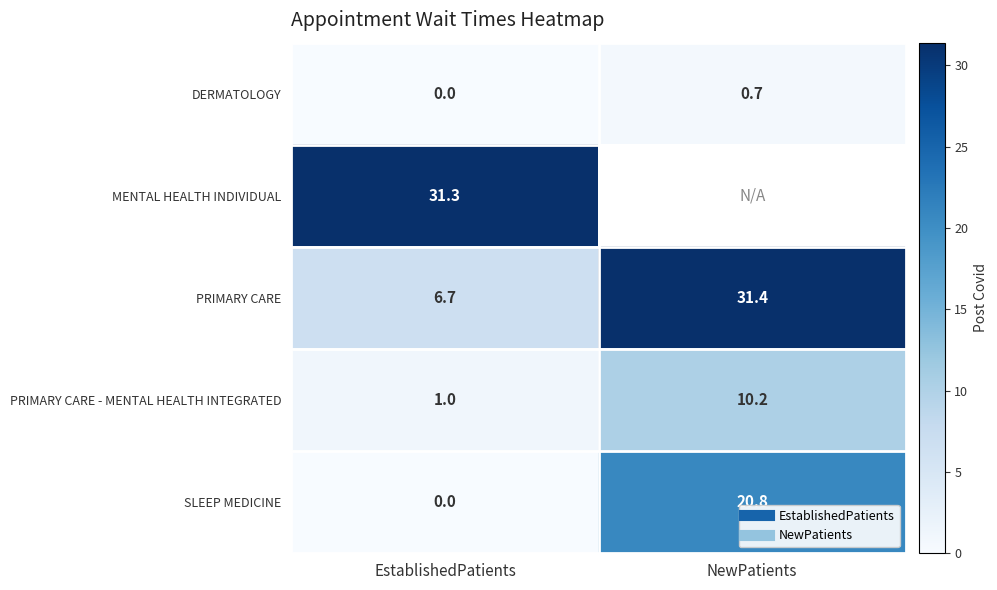

Which has a higher value, NewPatients or EstablishedPatients?

NewPatients